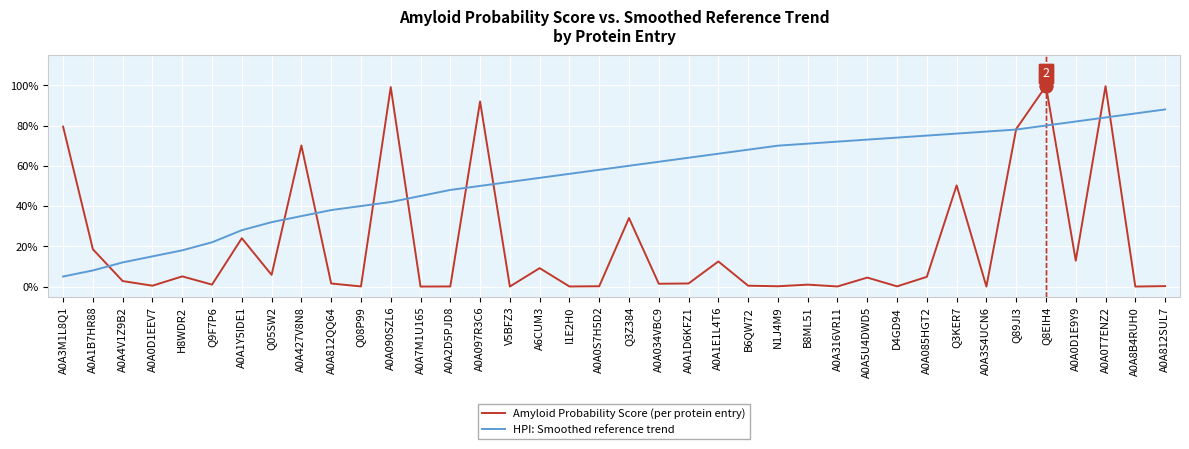

What are all the series names shown in the legend?

Amyloid Probability Score (per protein entry), HPI: Smoothed reference trend